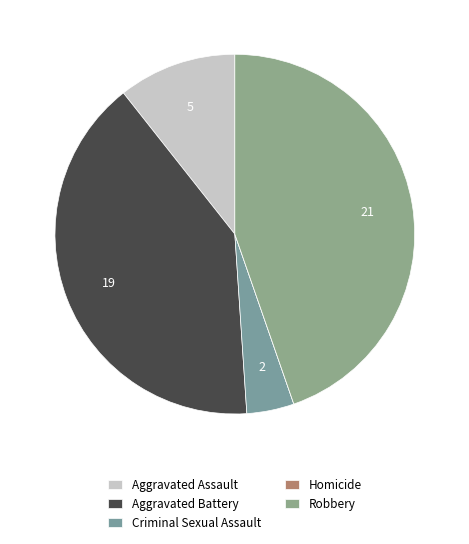

To the nearest percent, what portion does Aggravated Battery represent?

40%